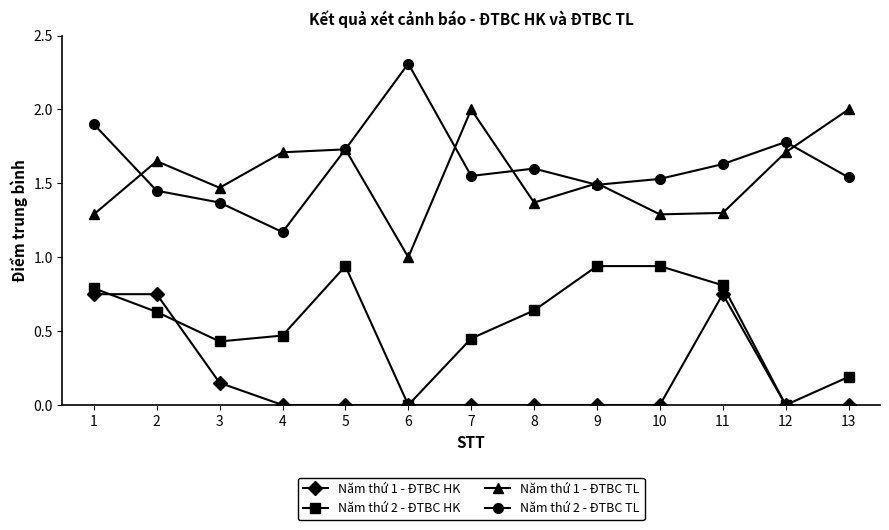

Which series changed the most between 1 and 7?

Năm thứ 1 - ĐTBC HK